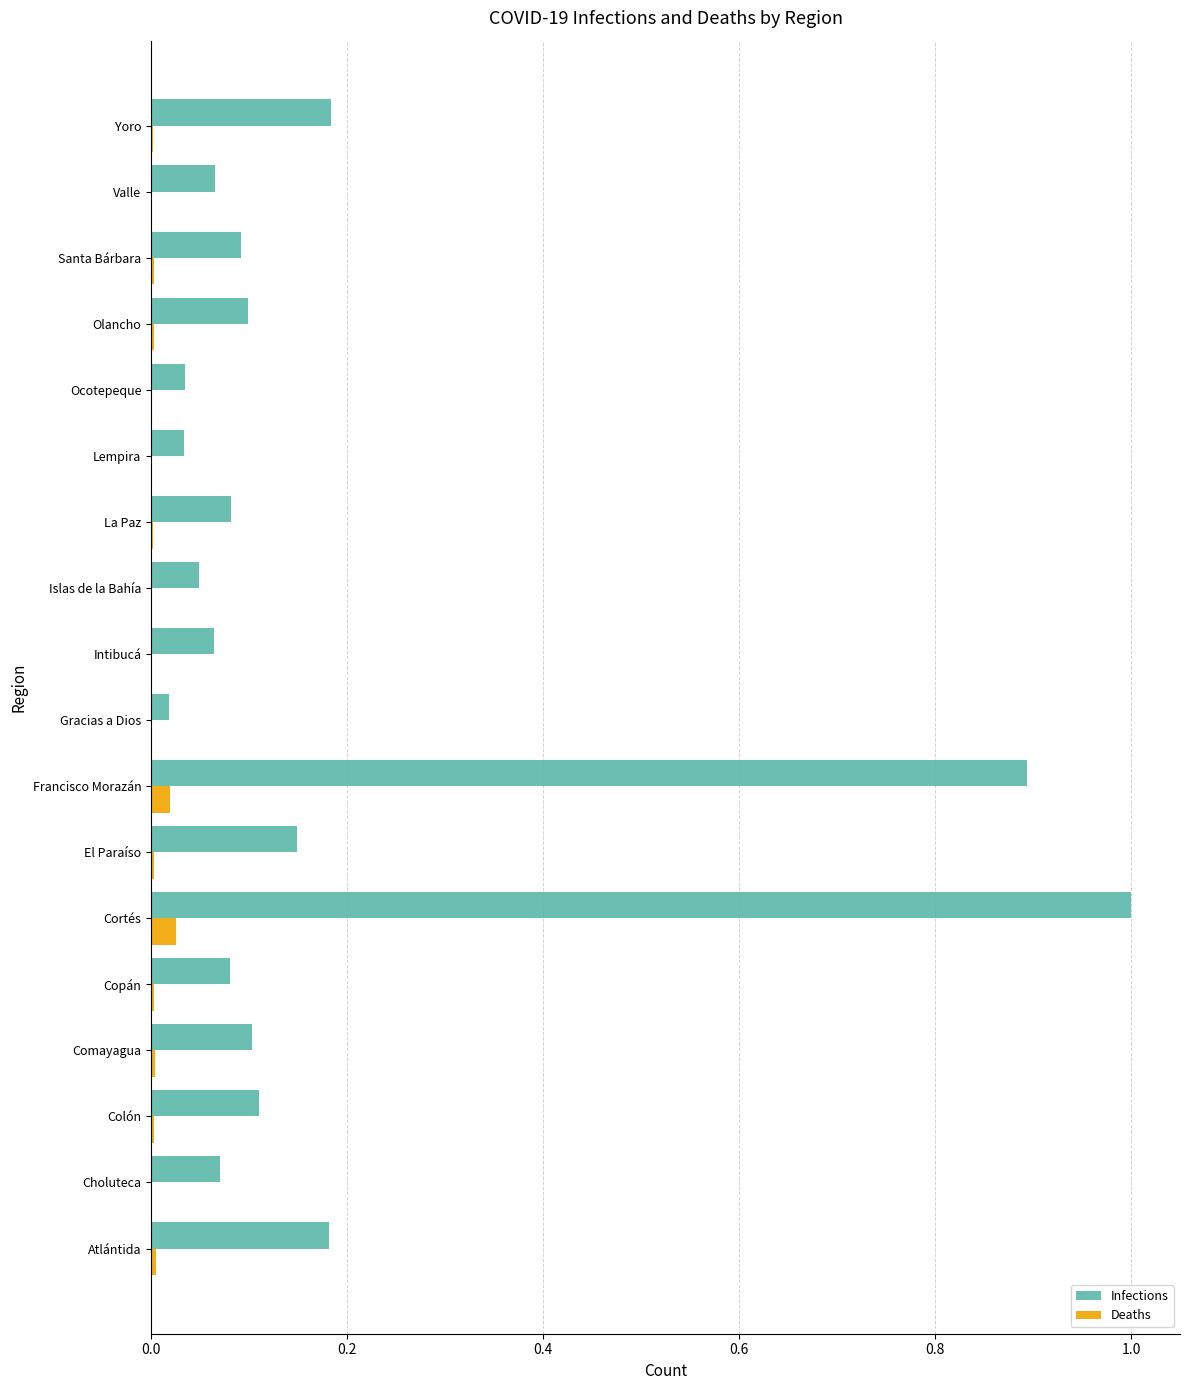

Between Colón and Cortés, which series saw the biggest shift?

Infections